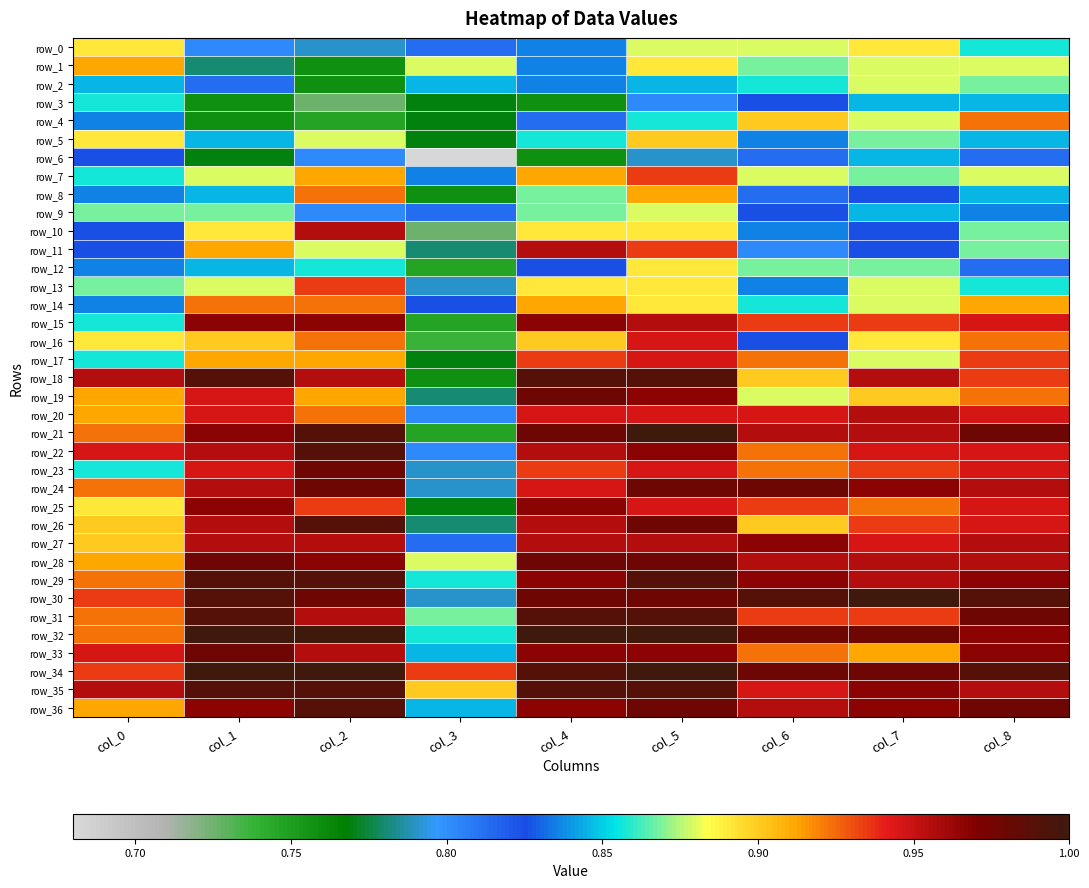

The value of row_35 at col_2 is 0.4. True or false?

False